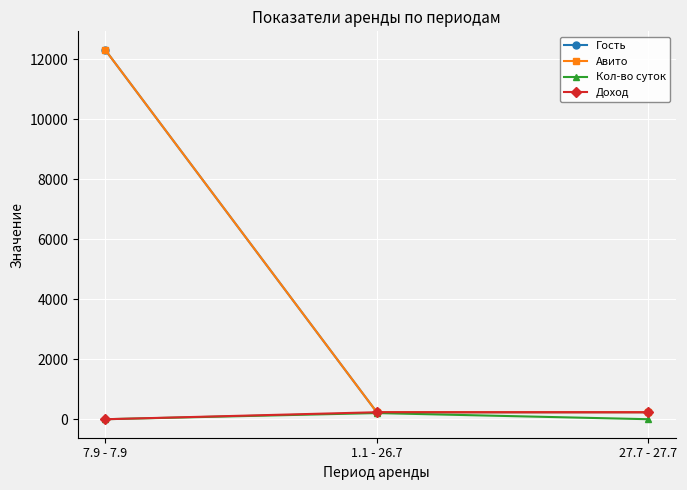

Between 7.9 - 7.9 and 27.7 - 27.7, which is larger?

7.9 - 7.9